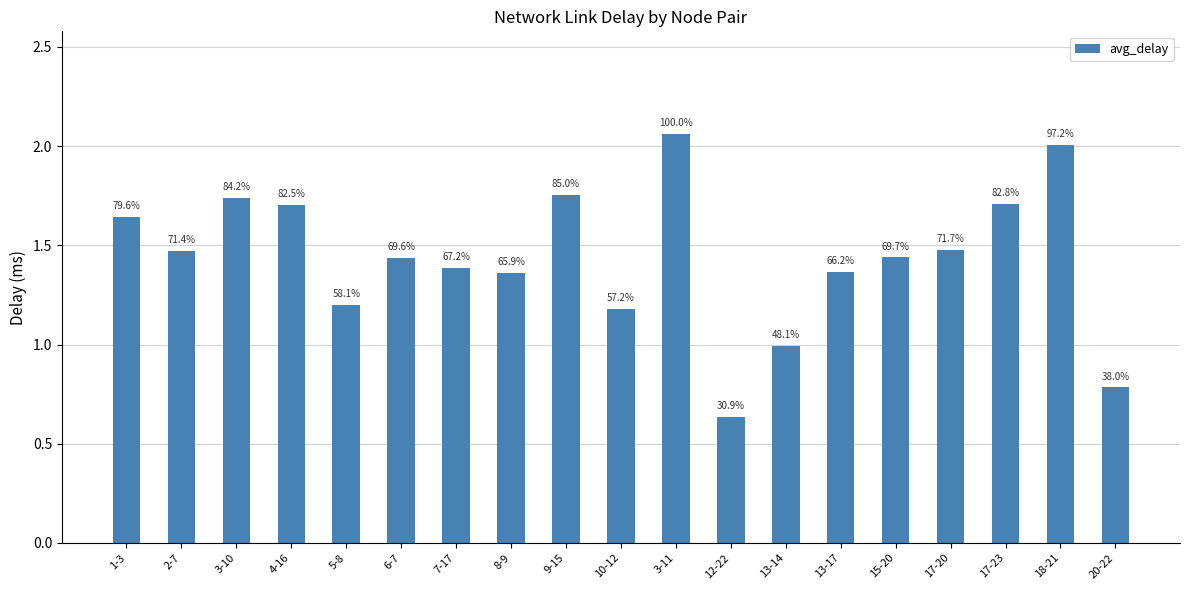

True or false: the data shows 0.7 at 9-15.

False